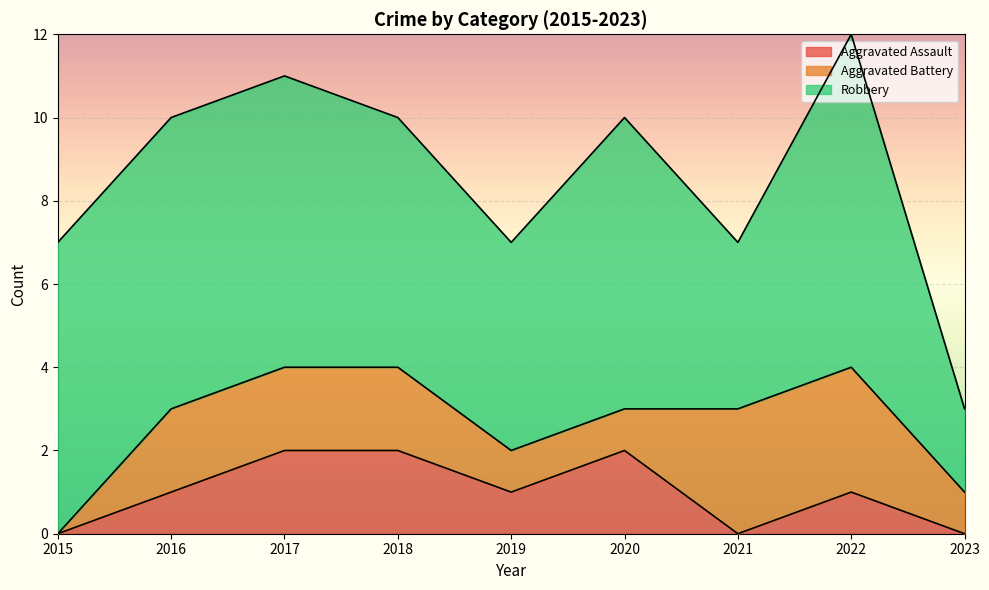

Between 2023 and 2016, which is larger?

2016